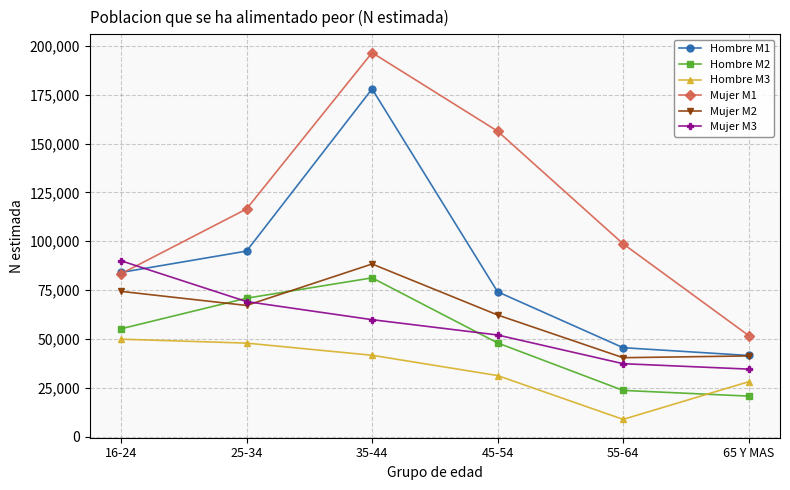

Reading left to right, extract all data points from this chart.

Hombre M1: 16-24=84014	25-34=94937	35-44=177938	45-54=74110	55-64=45490	65 Y MAS=41505
Hombre M2: 16-24=55171	25-34=70817	35-44=81238	45-54=47916	55-64=23626	65 Y MAS=20700
Hombre M3: 16-24=49845	25-34=47832	35-44=41611	45-54=31223	55-64=8790	65 Y MAS=28057
Mujer M1: 16-24=83350	25-34=116507	35-44=196515	45-54=156331	55-64=98670	65 Y MAS=51727
Mujer M2: 16-24=74319	25-34=67112	35-44=88333	45-54=62236	55-64=40363	65 Y MAS=41278
Mujer M3: 16-24=89984	25-34=69095	35-44=59829	45-54=51994	55-64=37299	65 Y MAS=34528